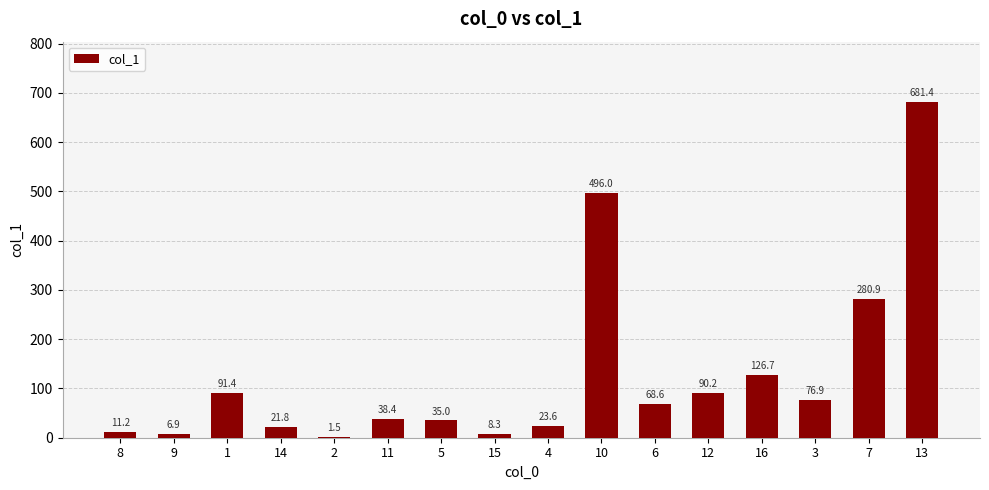

What is the greatest value displayed?

681.4